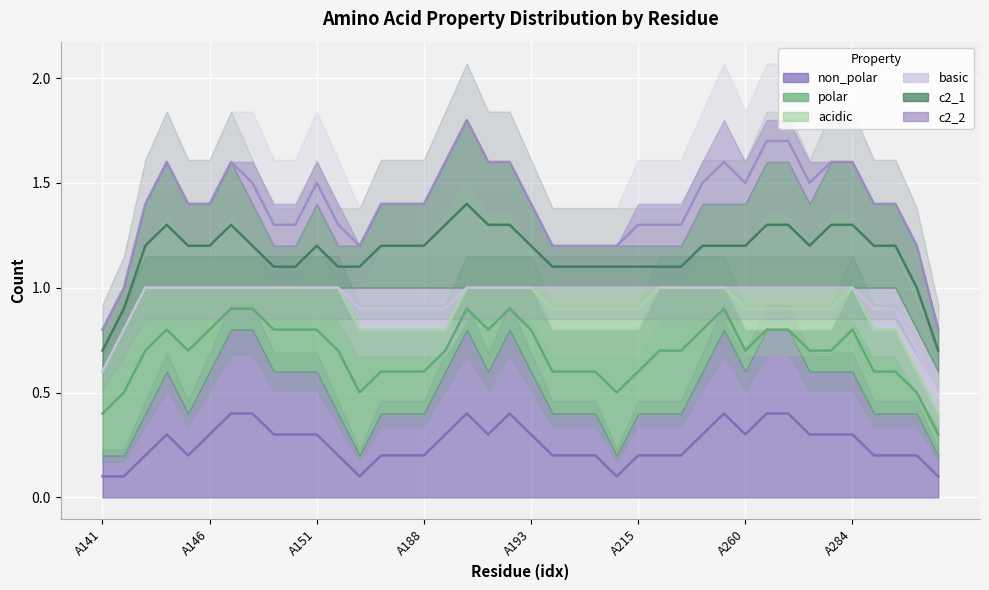

Between A144 and A189, which series saw the biggest shift?

non_polar